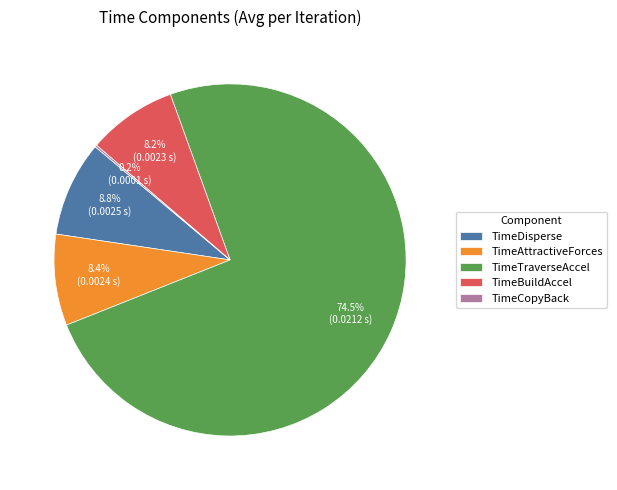

Which slice represents more than half of the pie?

TimeTraverseAccel